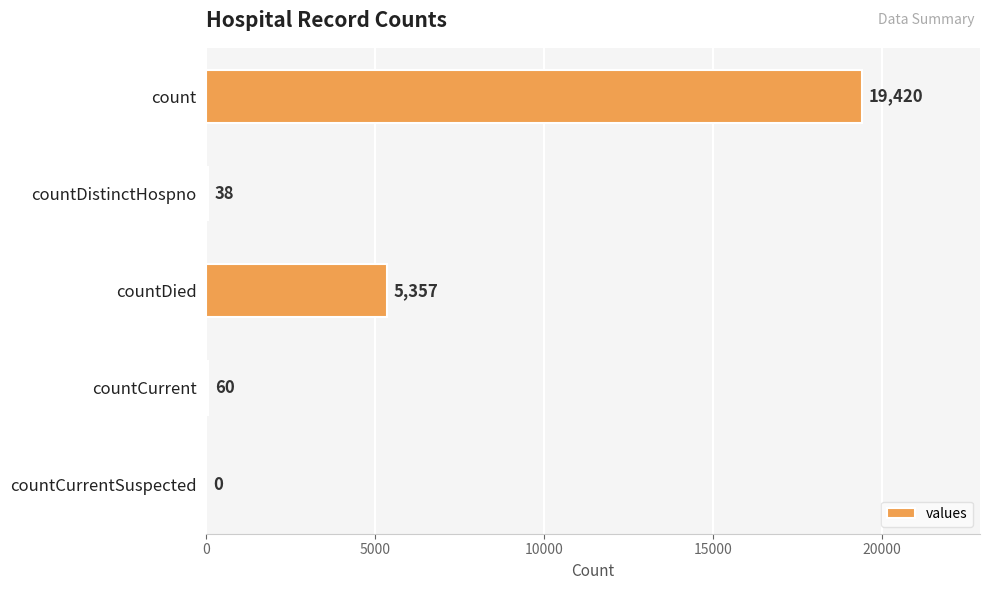

The value at countDied is 5357. True or false?

True